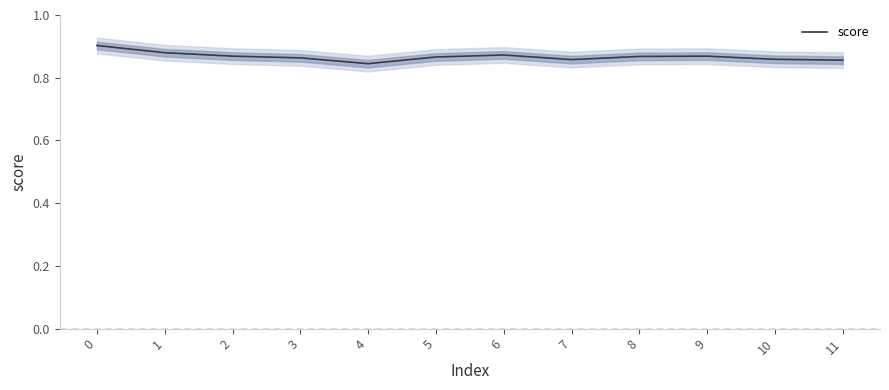

At which category does the chart reach its minimum across all series?

4